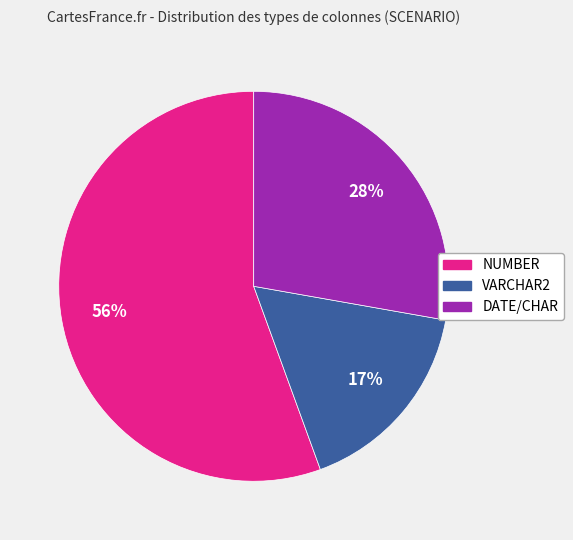

Between VARCHAR2 and NUMBER, which is larger?

NUMBER